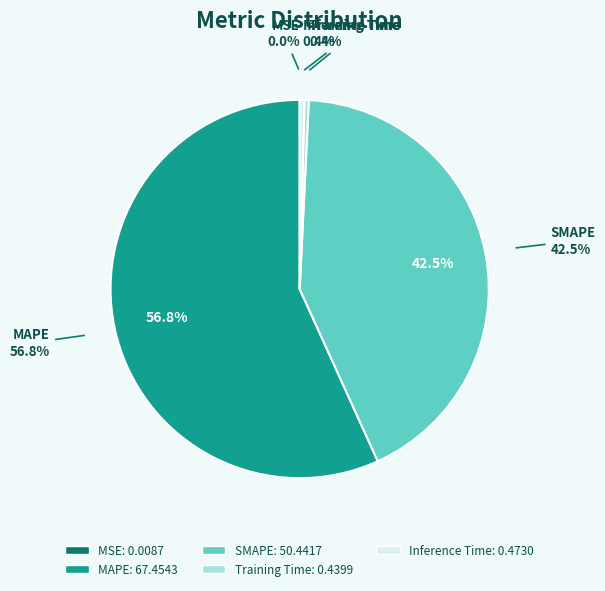

True or false: SMAPE accounts for 42% of the total.

True